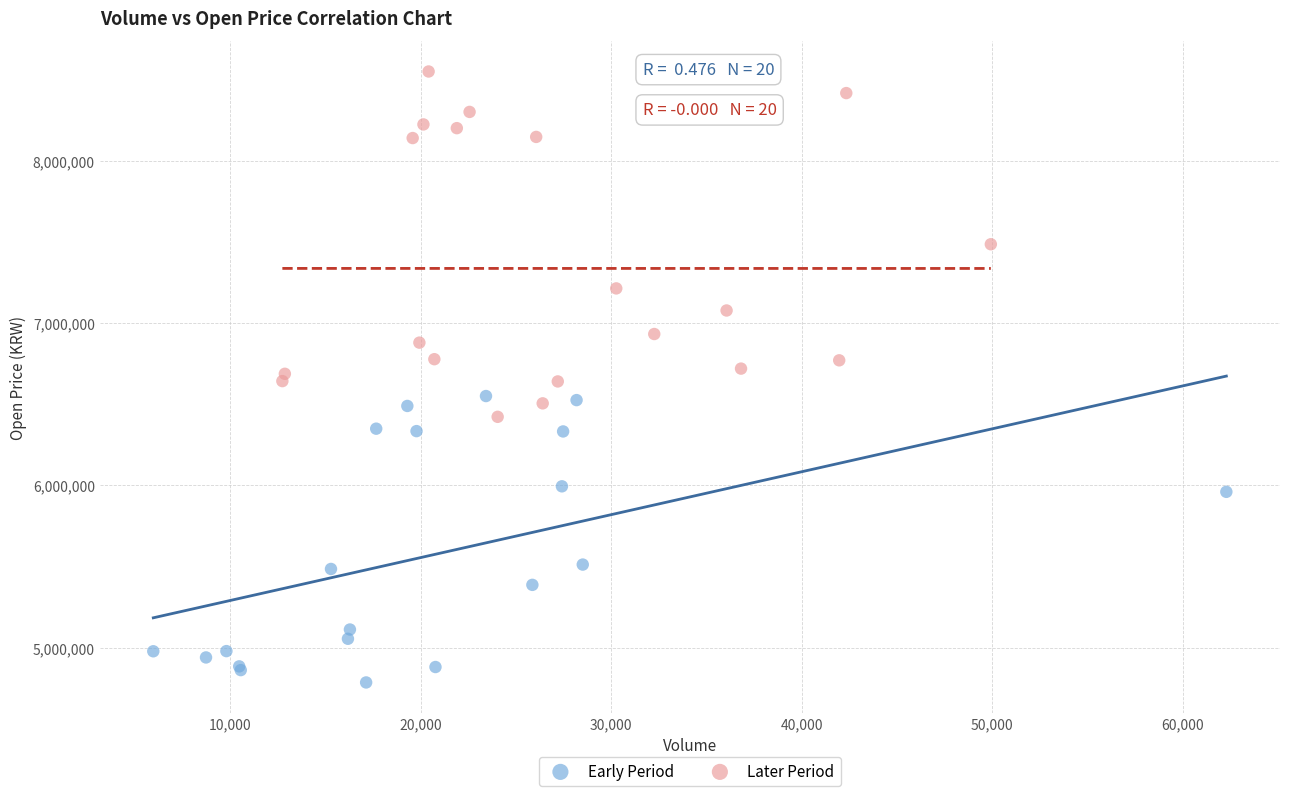

What are all the series names shown in the legend?

Early Period, Later Period